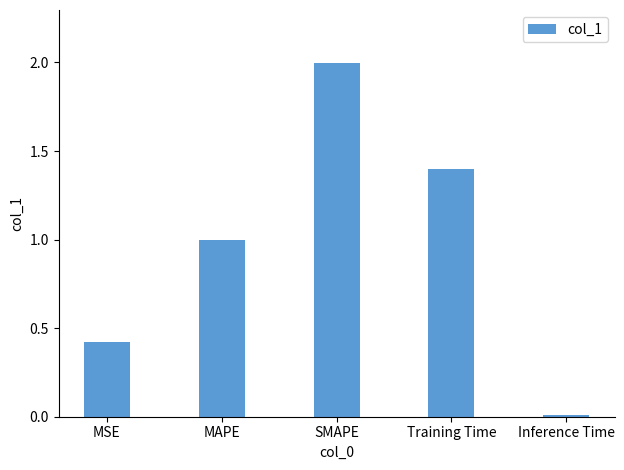

List the labels in order of value, smallest first.

Inference Time, MSE, MAPE, Training Time, SMAPE